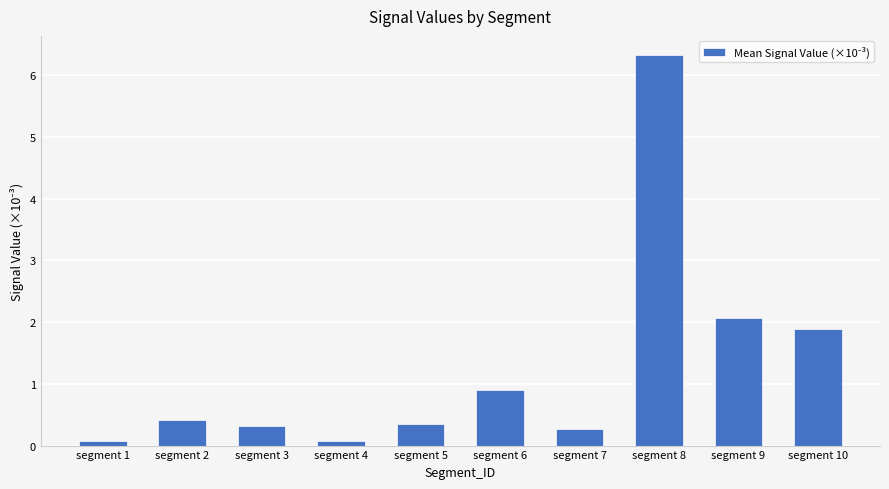

What is the approximate value at segment 2?

0.4